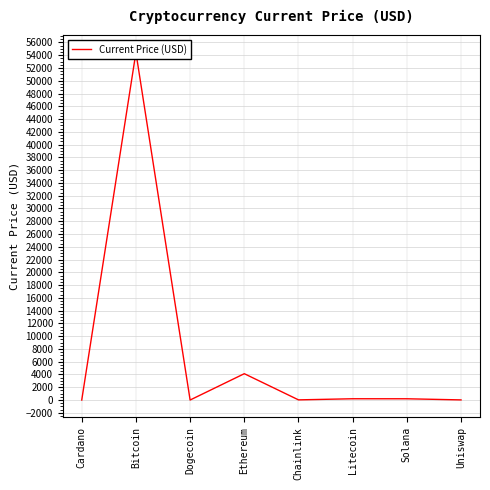

What is the label of the 8th point from the right?

Cardano